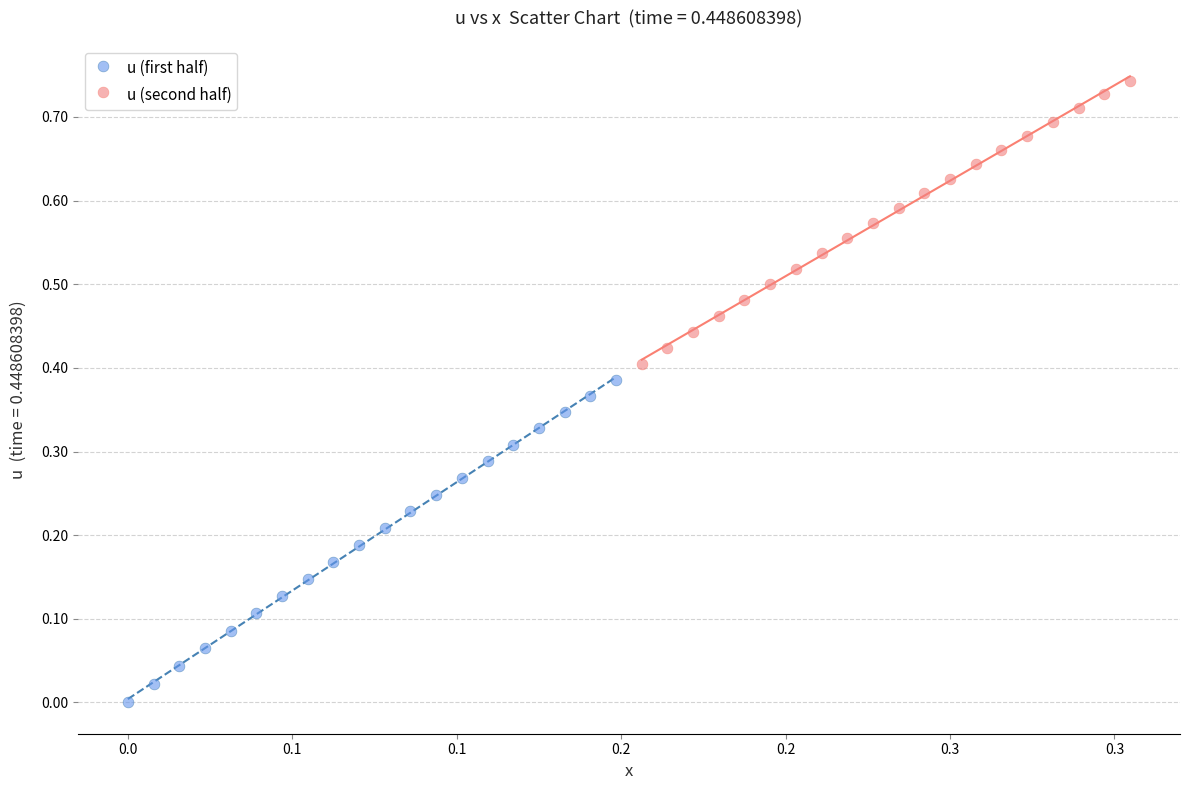

Which series reaches the maximum Y coordinate?

u (second half)